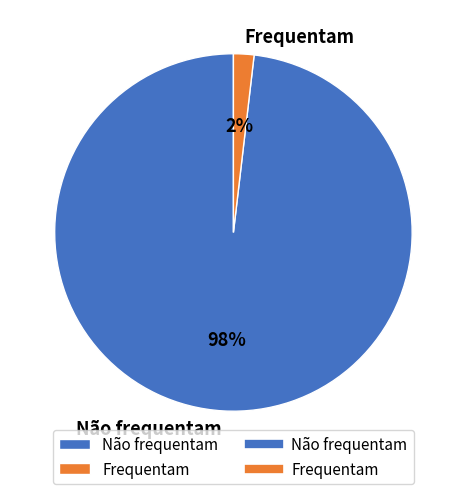

Which slice is the smallest?

Frequentam